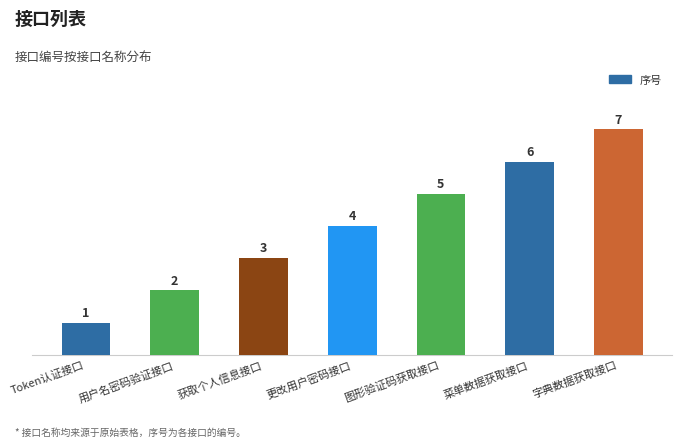

List the labels in order of value, smallest first.

Token认证接口, 用户名密码验证接口, 获取个人信息接口, 更改用户密码接口, 图形验证码获取接口, 菜单数据获取接口, 字典数据获取接口